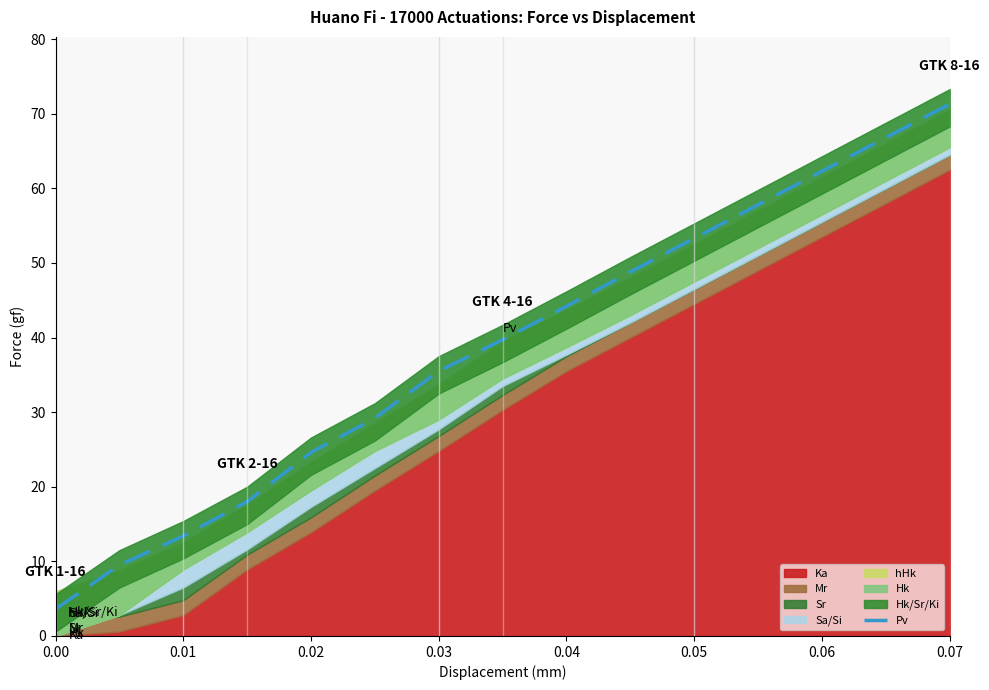

What is the difference between the maximum and minimum values?

67.7